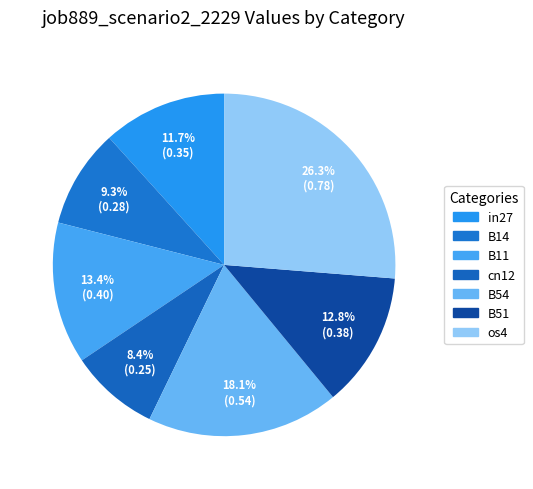

What percentage do B11 and B51 together represent?

26.2%